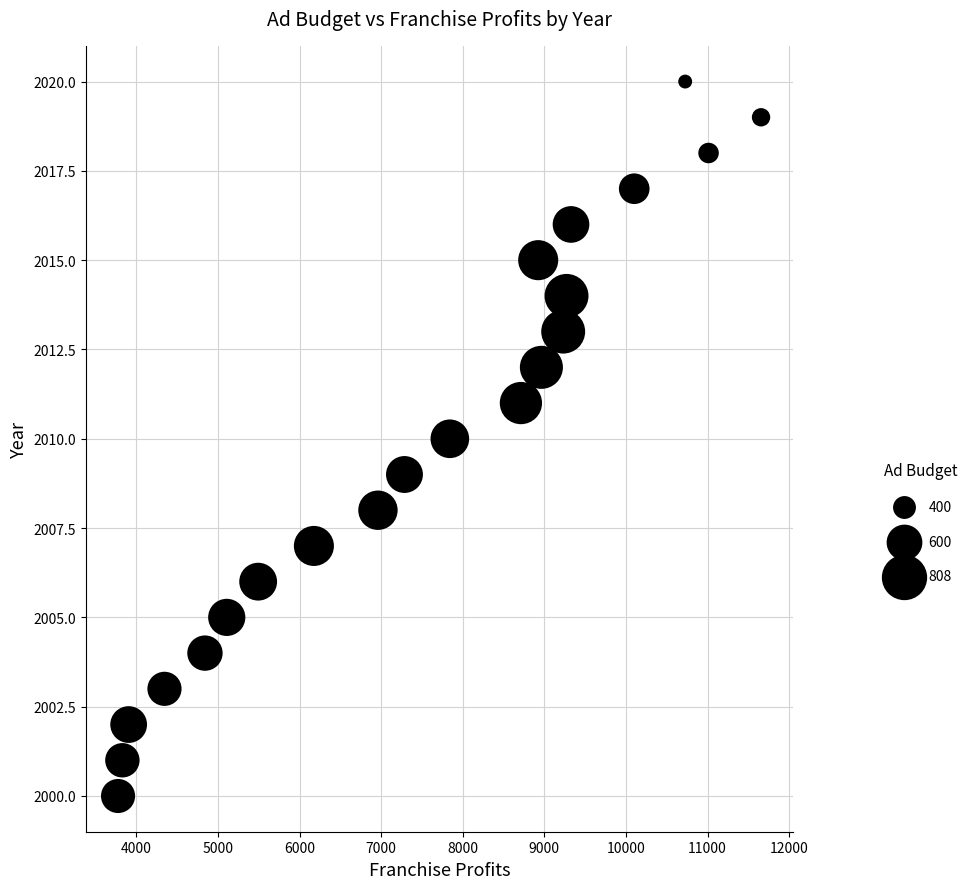

What is the range of Y values (max minus min)?

20